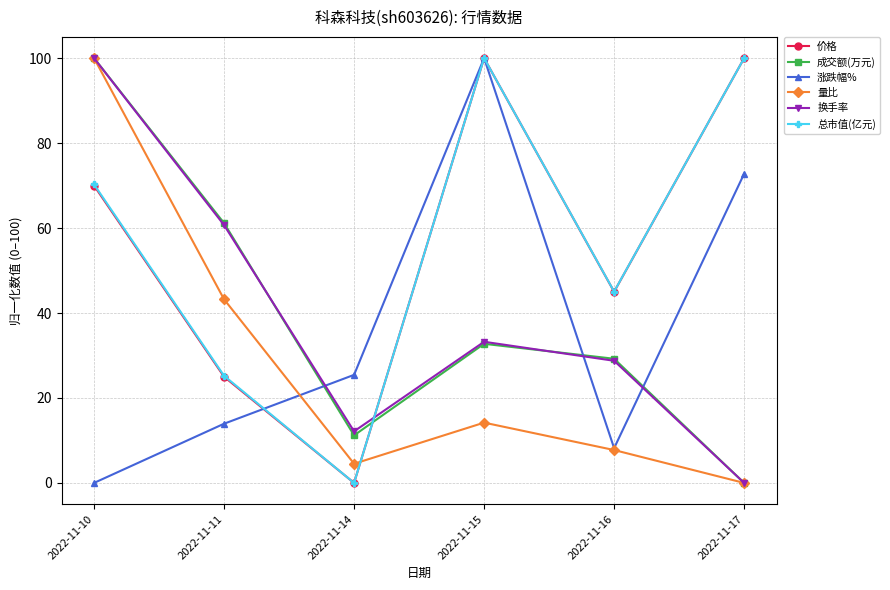

What is the value of the 量比 point at the 1st from the left?

100.0